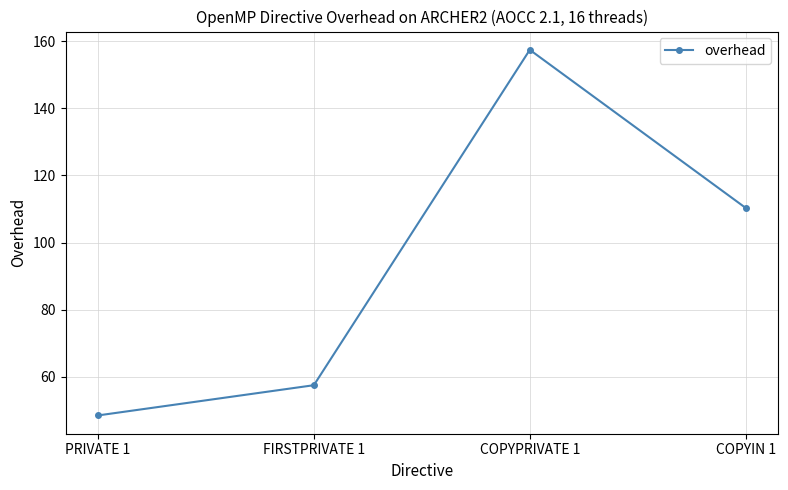

Reading left to right, transcribe all the data shown in this chart.

PRIVATE 1=48.4	FIRSTPRIVATE 1=57.5	COPYPRIVATE 1=157.4	COPYIN 1=110.3